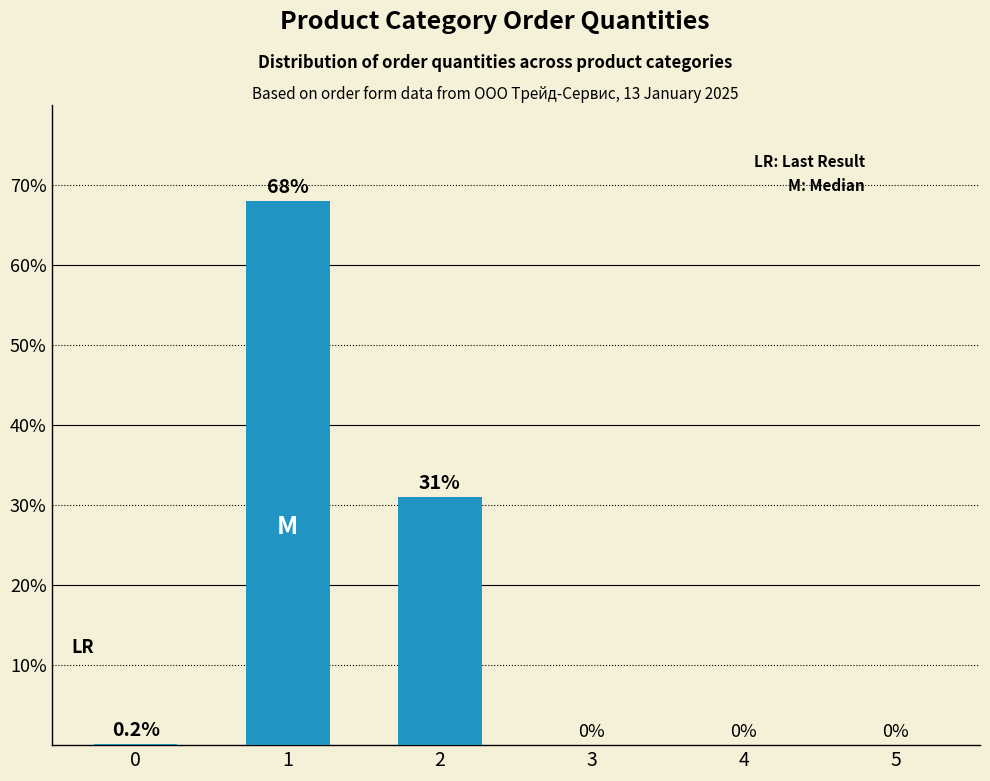

Is it true that the value at 1 is 68.0?

True